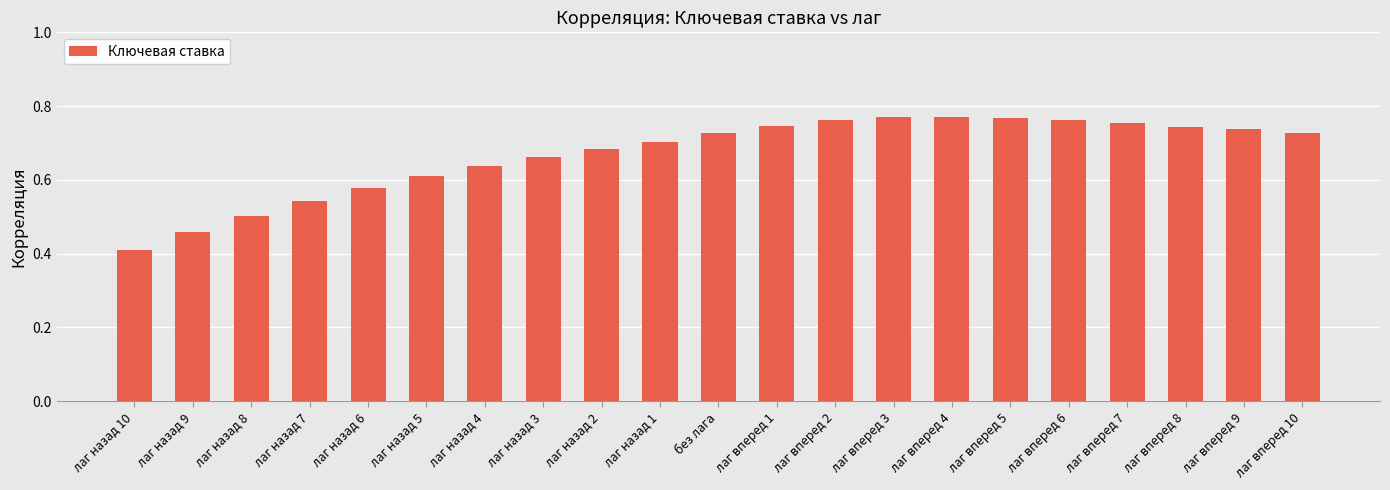

Which label corresponds to the smallest value in the chart?

лаг назад 10